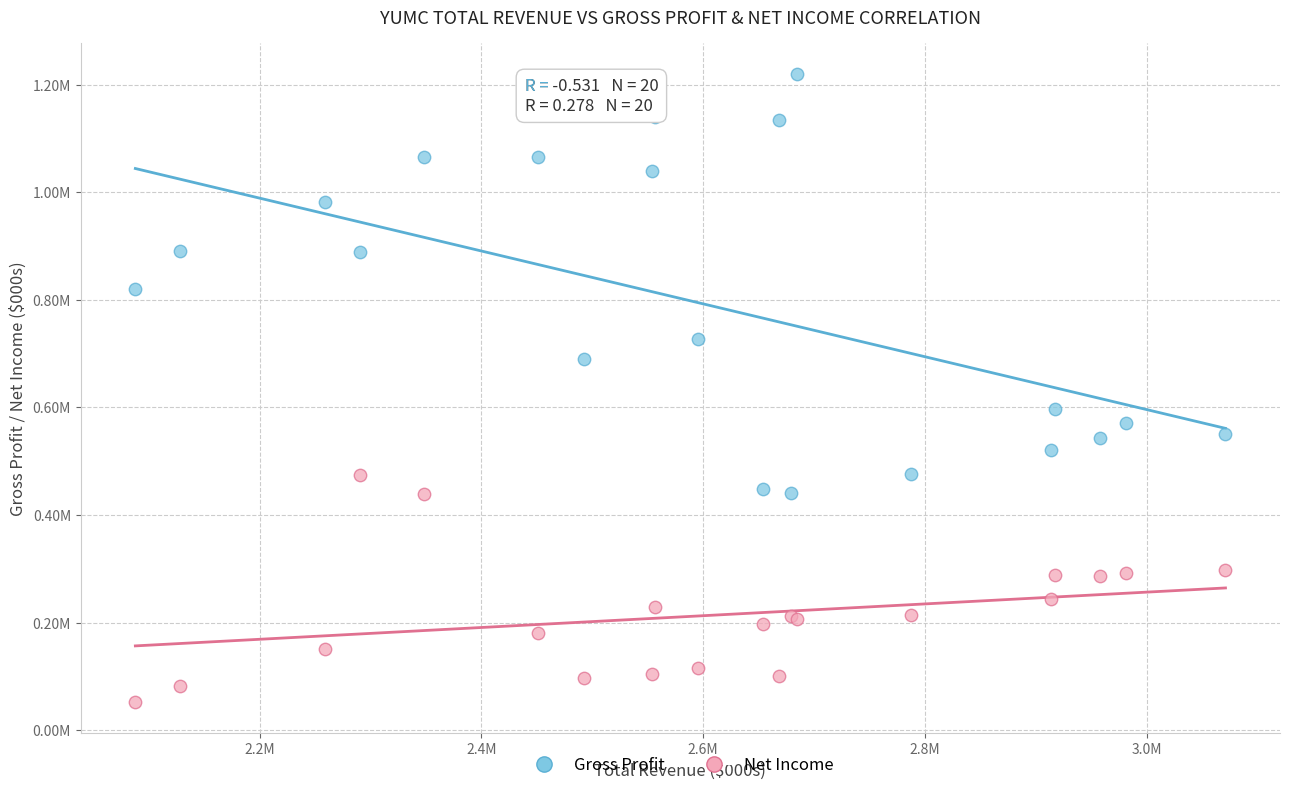

Which series has the widest spread of Y values?

Gross Profit